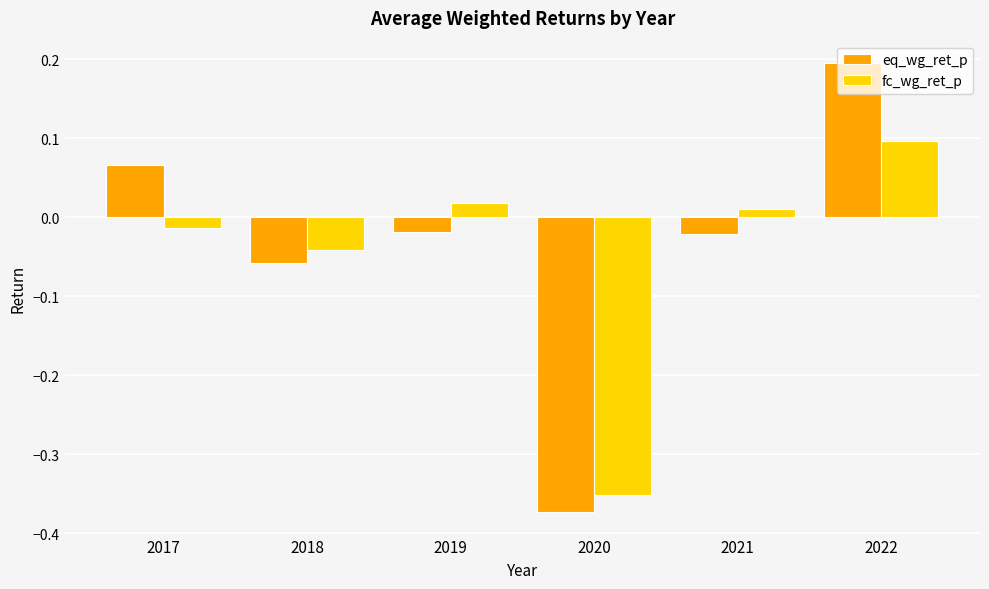

How many values in the eq_wg_ret_p series exceed 0?

2